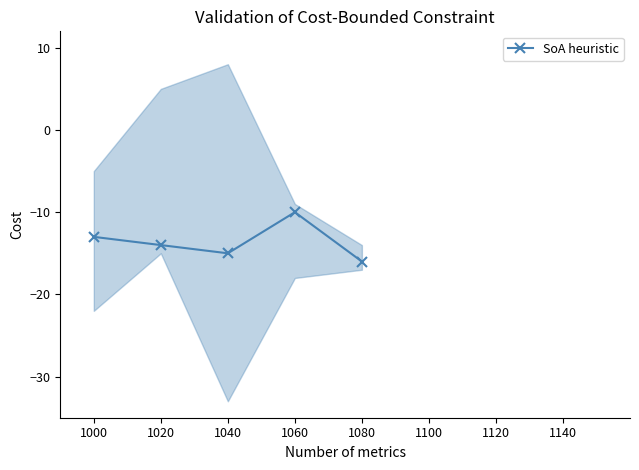

Reading left to right, extract all data points from this chart.

1000=-13	1020=-14	1040=-15	1060=-10	1080=-16